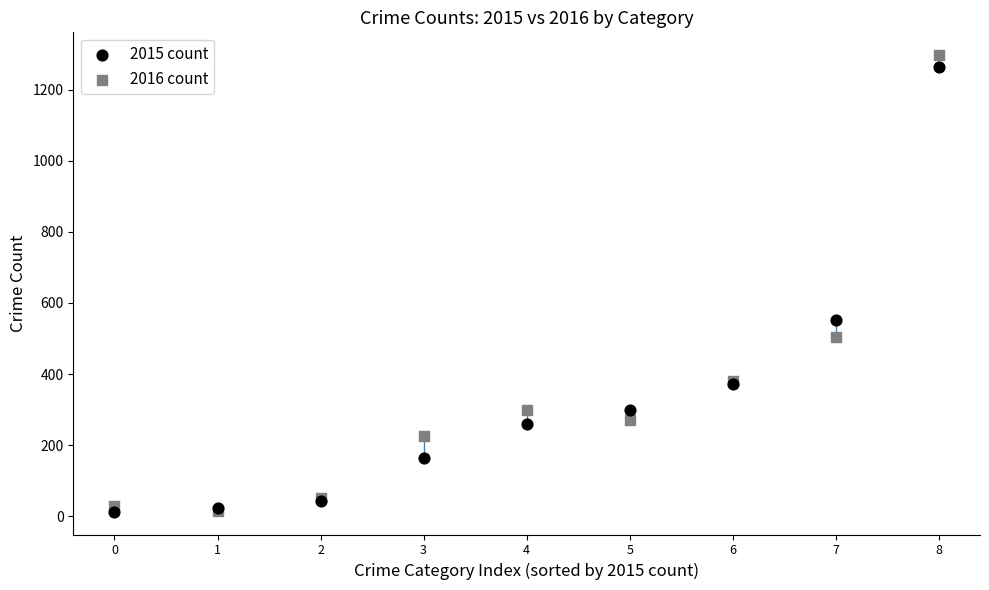

In the 2016 count series, what Y value is closest to 655?

505